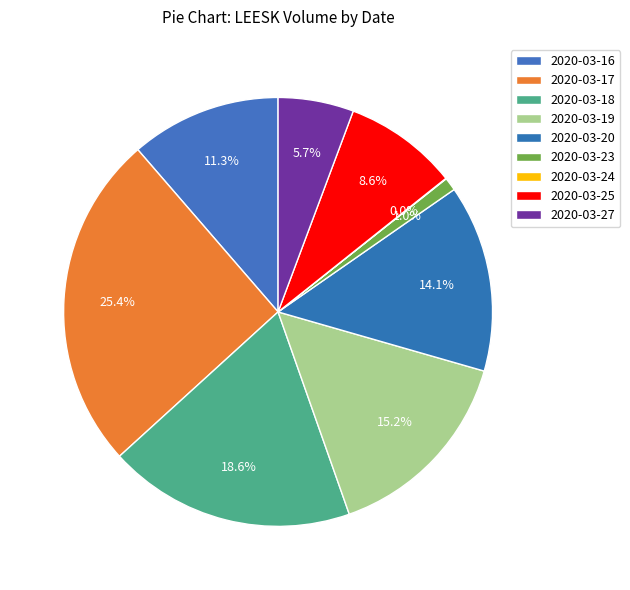

Is it true that 2020-03-27 is 6% of the pie?

True